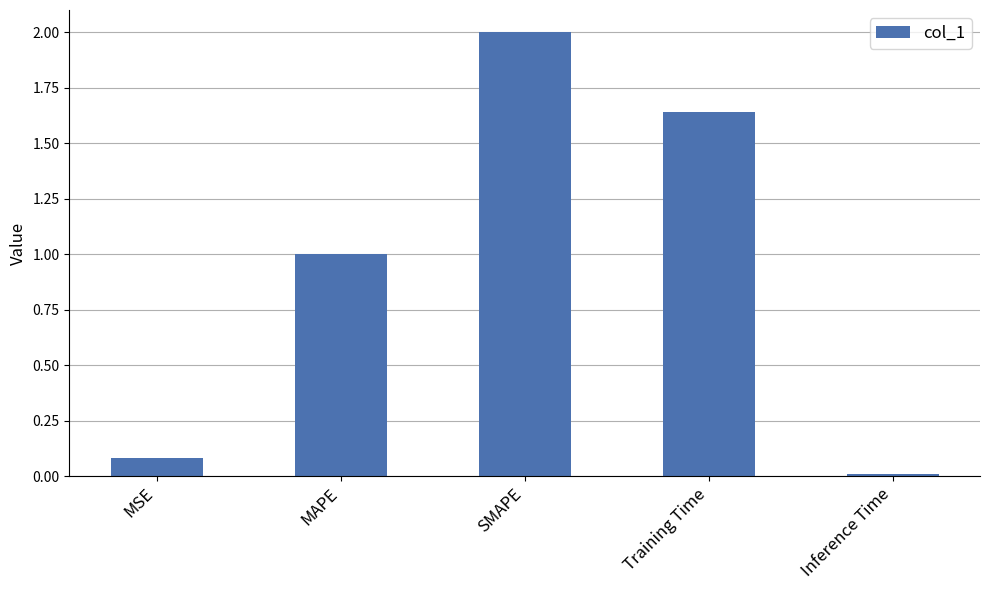

List the labels in order of value, largest first.

SMAPE, Training Time, MAPE, MSE, Inference Time